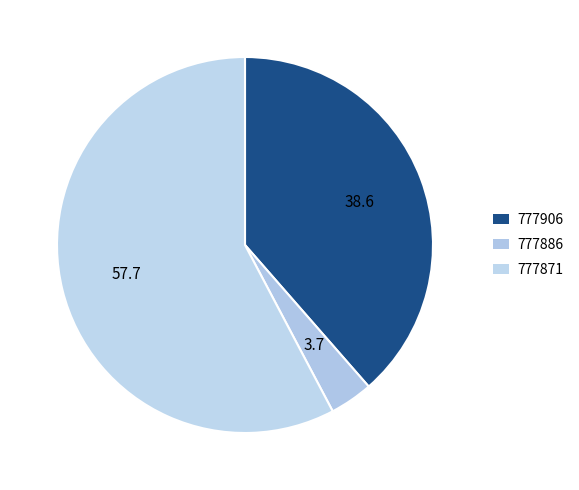

To the nearest percent, what percentage of the pie is 777886?

4%